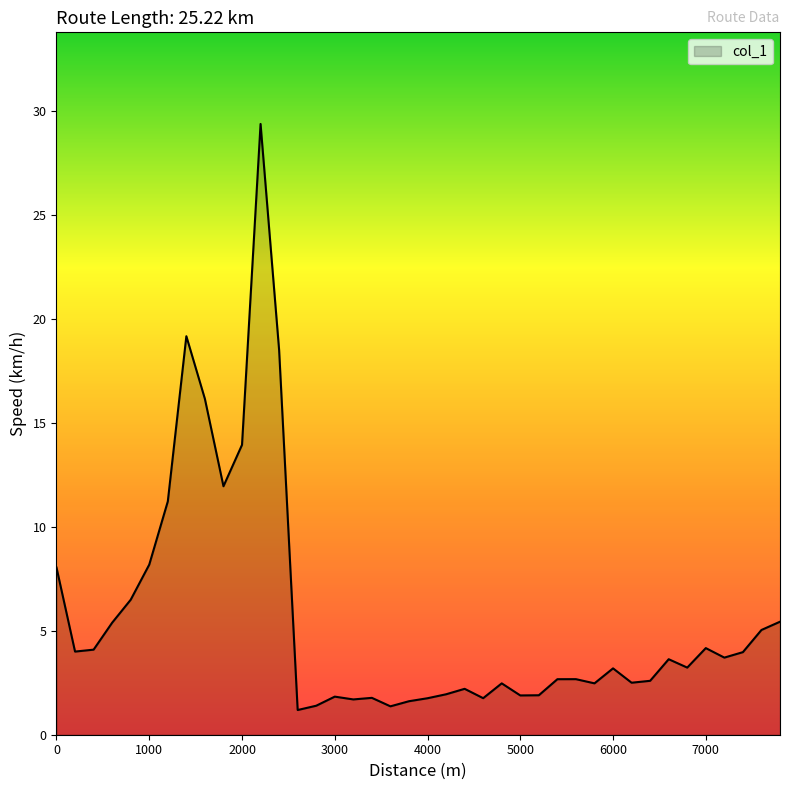

What is the smallest value displayed?

1.2